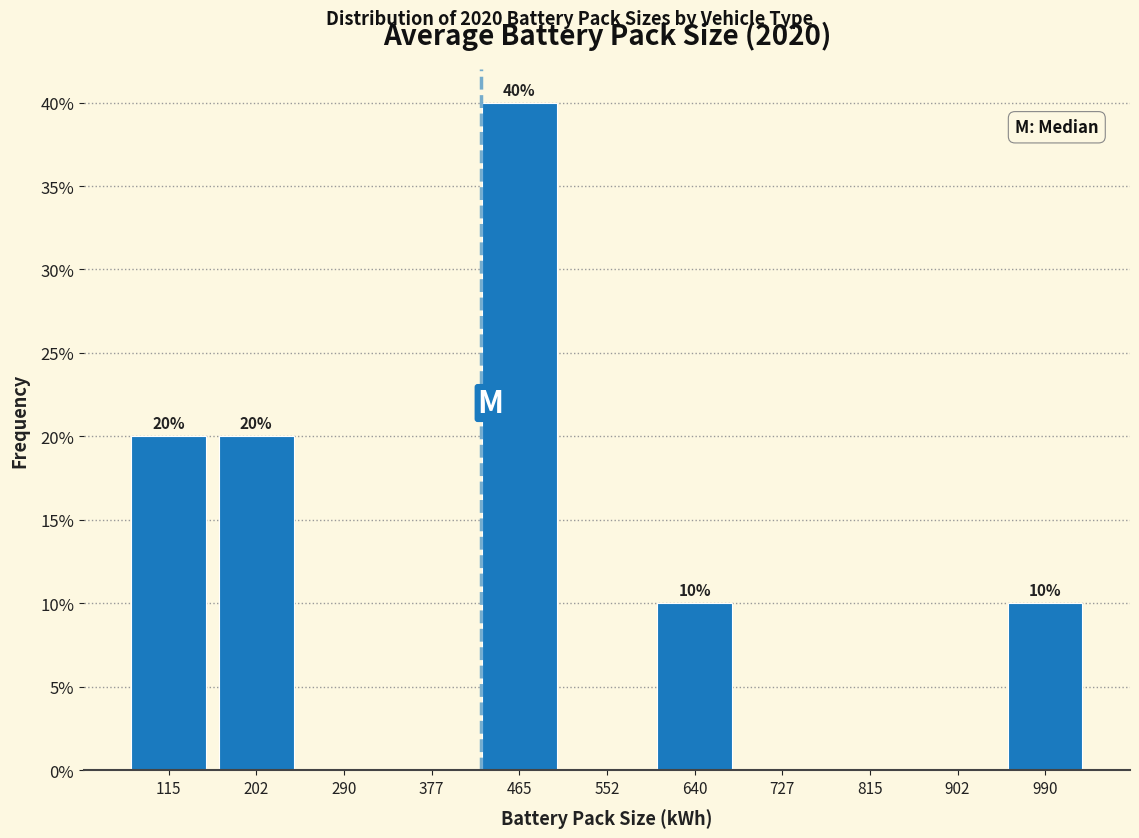

Over which range of the x-axis is the bar tallest?

420 to 510